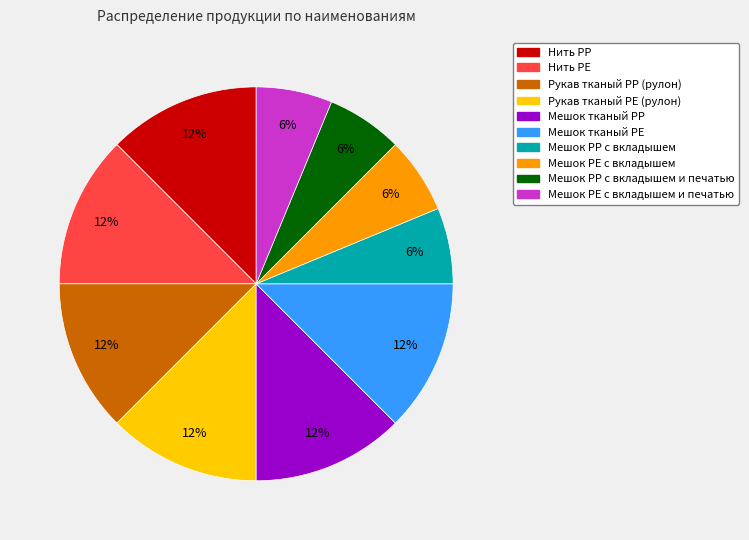

To the nearest percent, what is the difference between the largest and smallest slice percentages?

6%